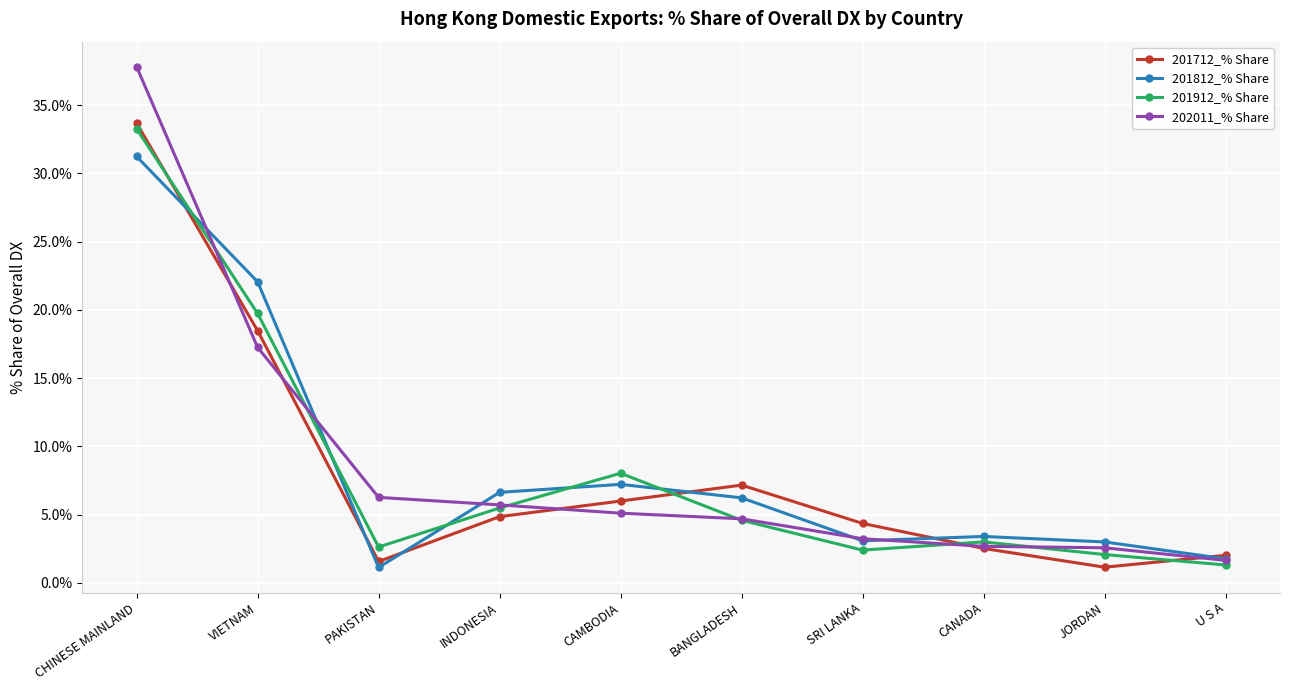

Where is the first local minimum for 201812_% Share?

PAKISTAN